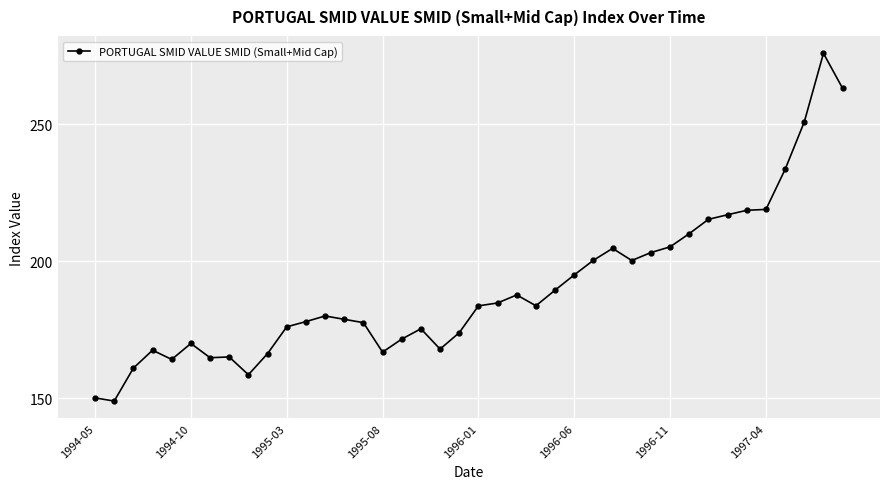

What is the average value?

190.1